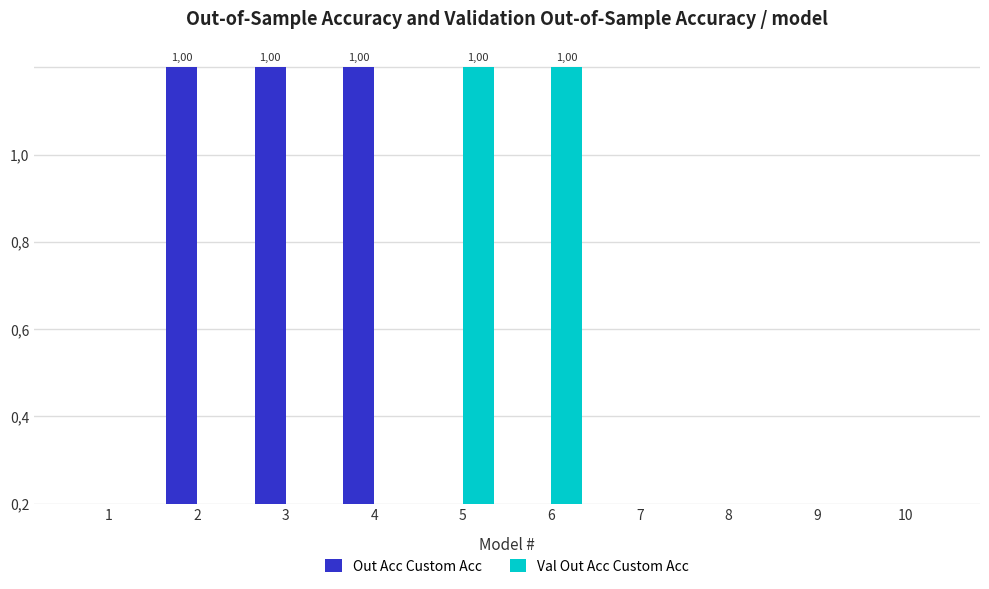

The Out Acc Custom Acc series shows 1 at 3. True or false?

True